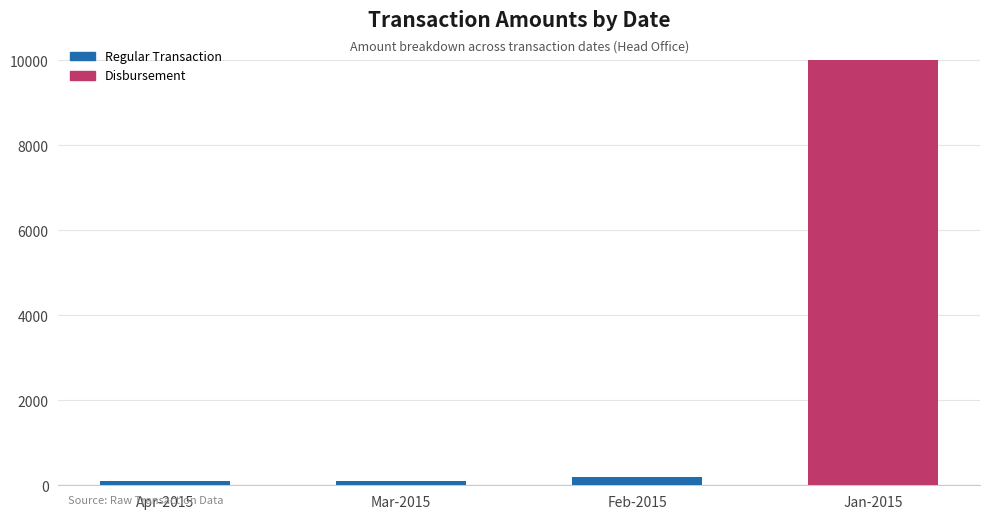

What is the change in value from Apr-2015 to Feb-2015?

+99